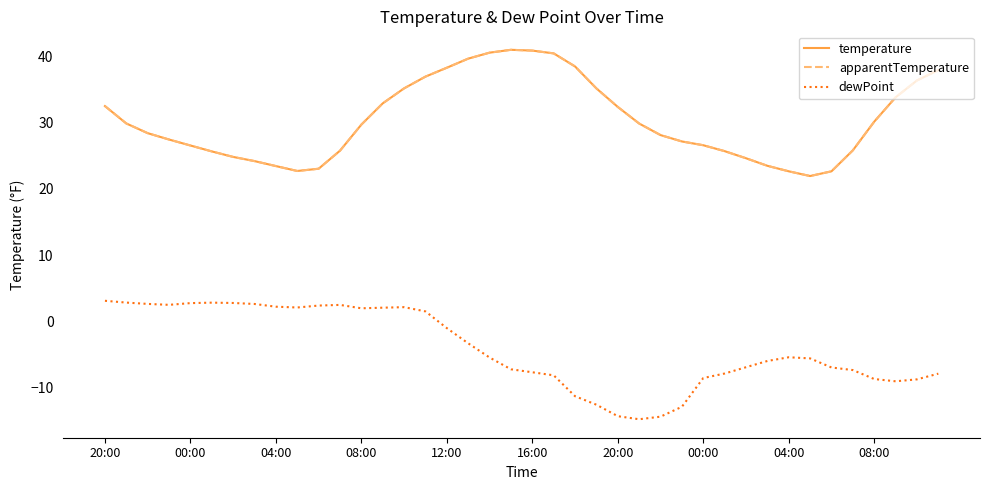

How many lines are shown in the chart?

3